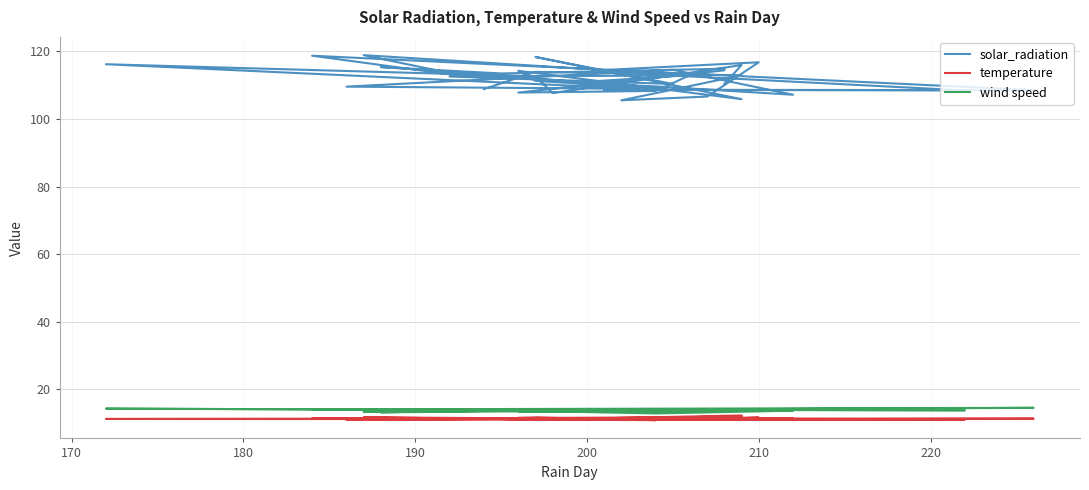

True or false: solar_radiation and temperature intersect in this chart.

False